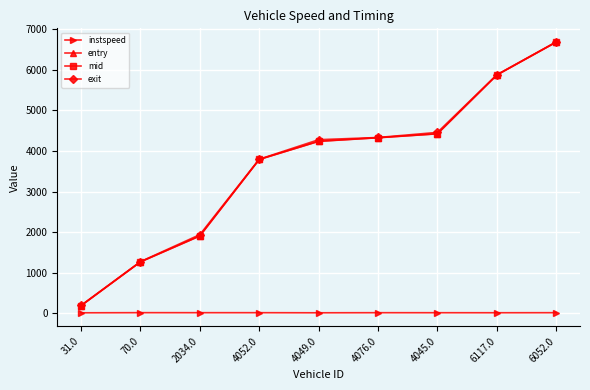

The exit series shows 3283.0 at 2034.0. True or false?

False